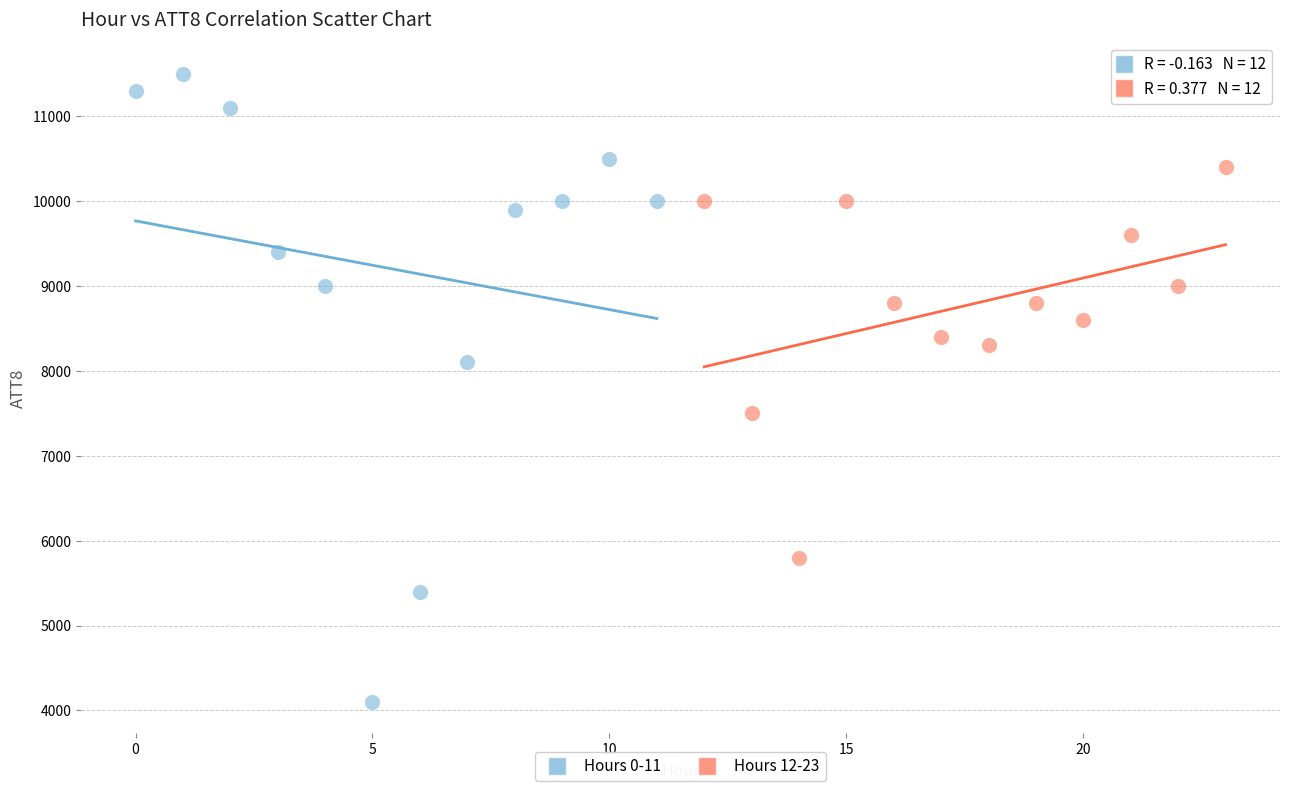

Which series reaches the maximum Y coordinate?

Hours 0-11